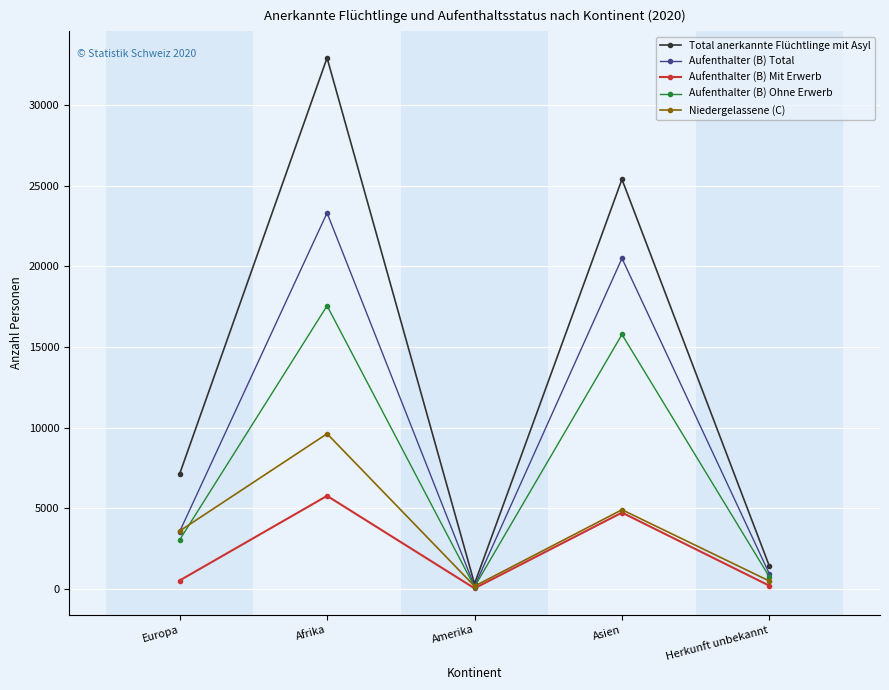

Reading left to right, list all the values displayed in this chart.

Total anerkannte Flüchtlinge mit Asyl: 7121	32943	307	25407	1396
Aufenthalter (B) Total: 3539	23324	147	20505	919
Aufenthalter (B) Mit Erwerb: 511	5764	27	4725	186
Aufenthalter (B) Ohne Erwerb: 3028	17560	120	15780	733
Niedergelassene (C): 3582	9619	160	4902	477